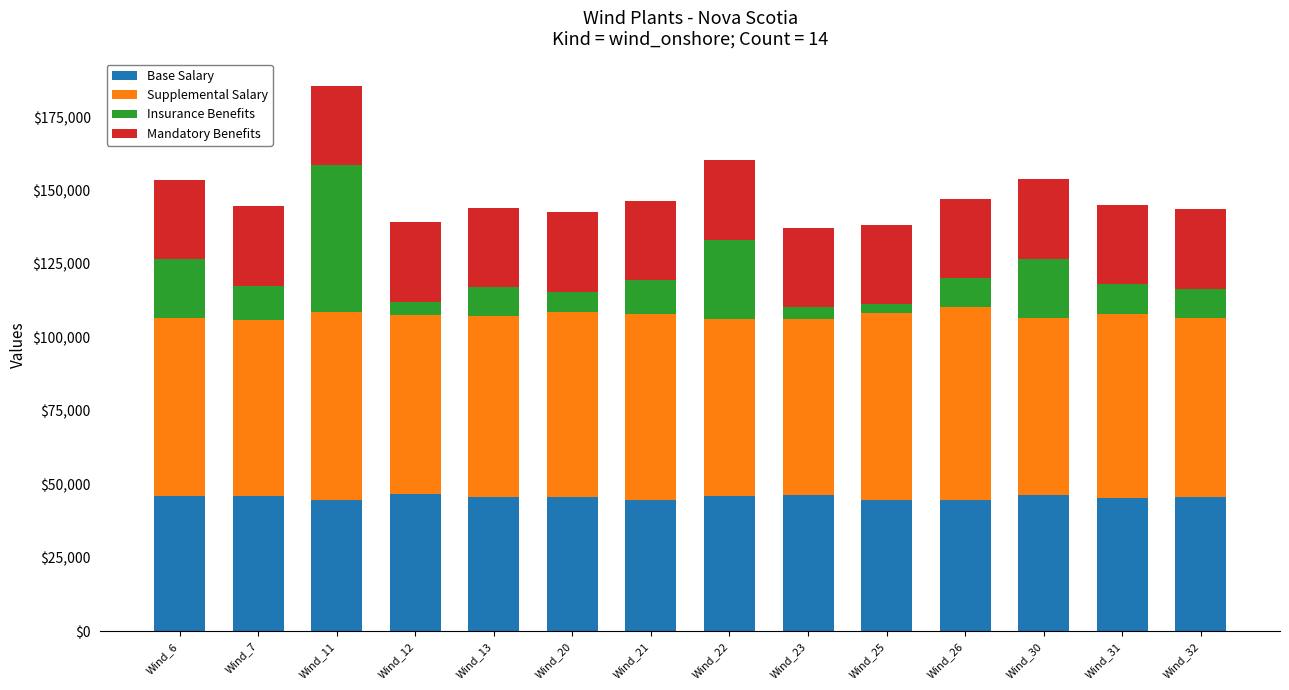

What is the total value across all series at Wind_31?

145167.8